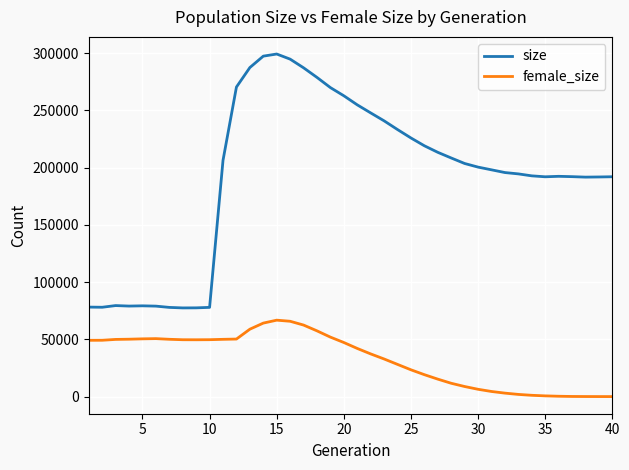

What is the difference between the second highest and minimum values in the size series?

219918